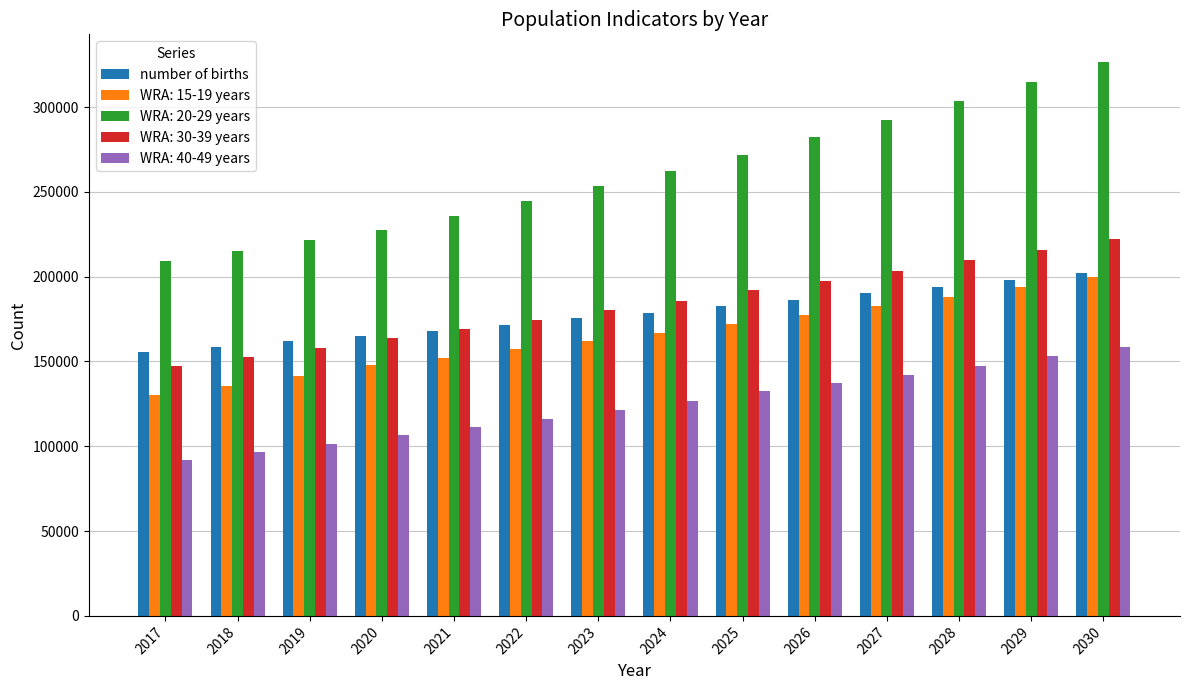

What is the spread (max minus min) of values at 2018?

118426.5